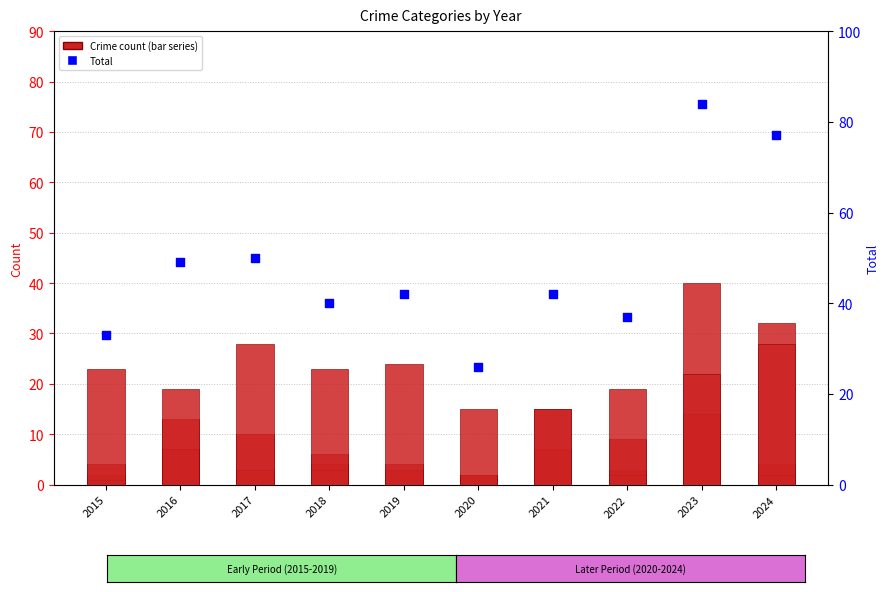

What is the total value across all series at 2015?

64.0